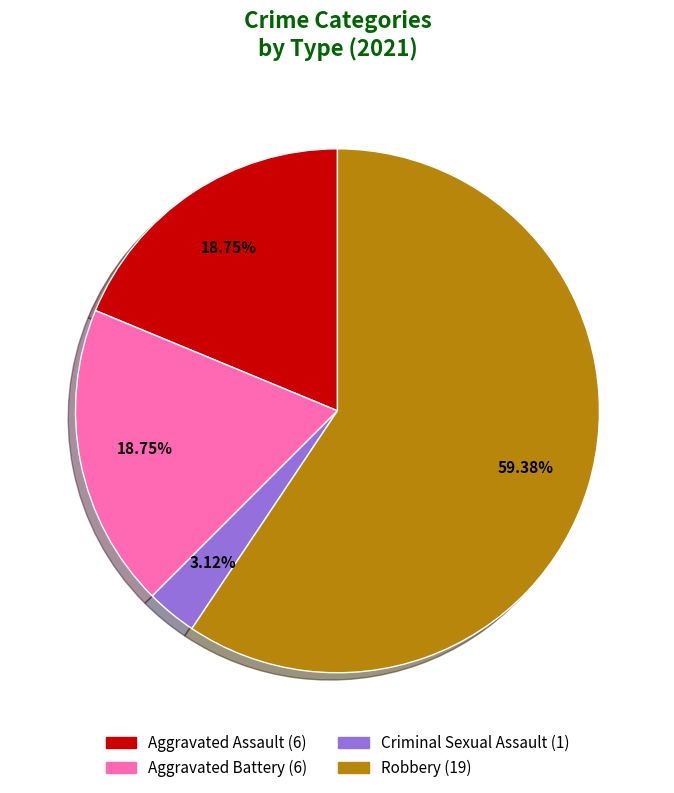

Is there any slice that represents more than half of the pie?

Yes